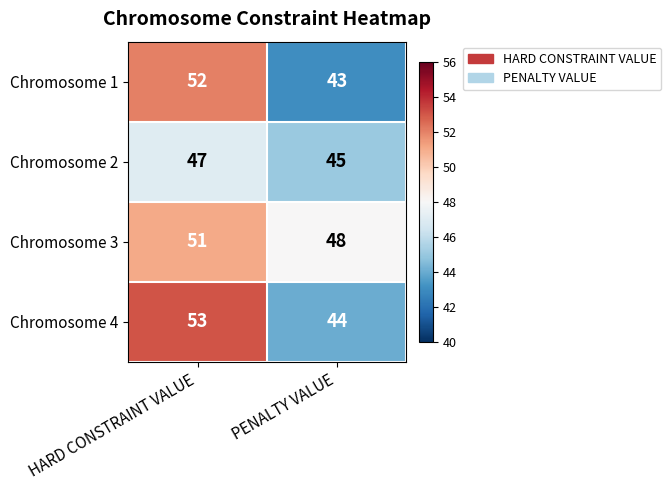

List the labels in order of Chromosome 3 value, smallest first.

PENALTY VALUE, HARD CONSTRAINT VALUE